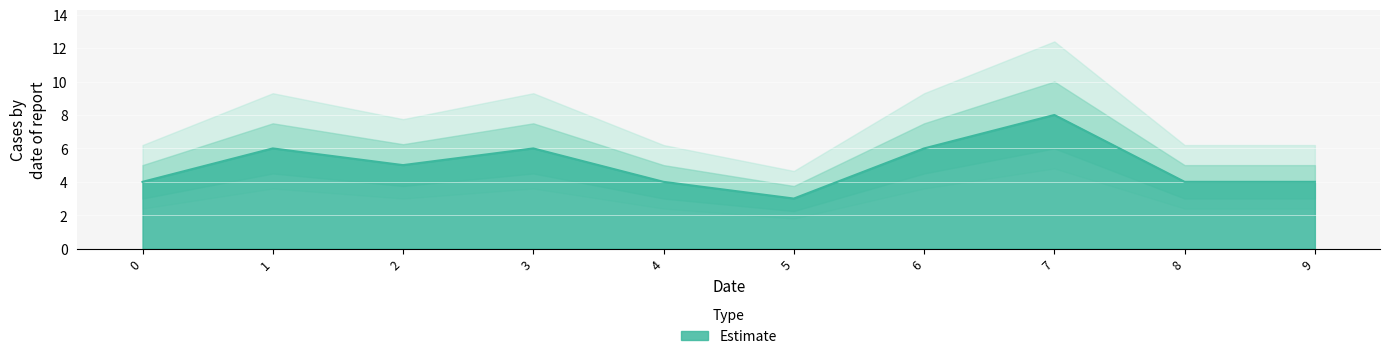

List the labels in order of value, smallest first.

5, 0, 4, 8, 9, 2, 1, 3, 6, 7